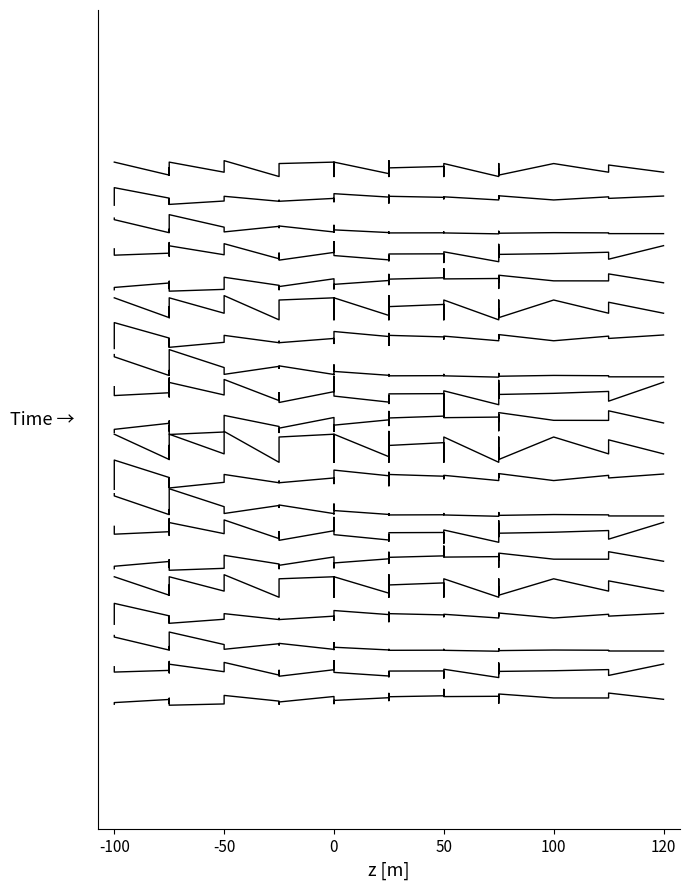

What is the difference between the highest and lowest values at 11?

0.2